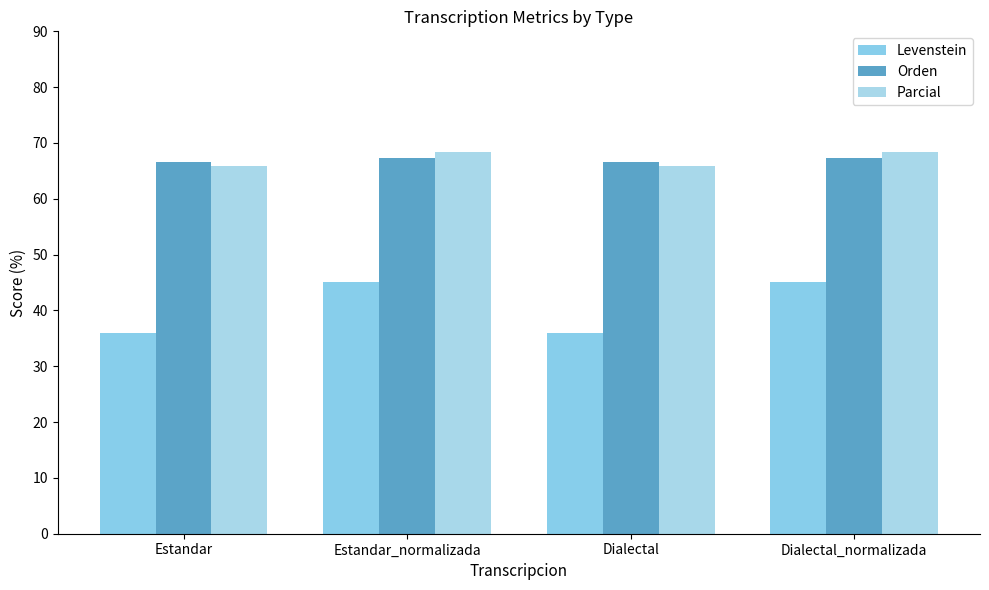

How many bars are there in total?

12